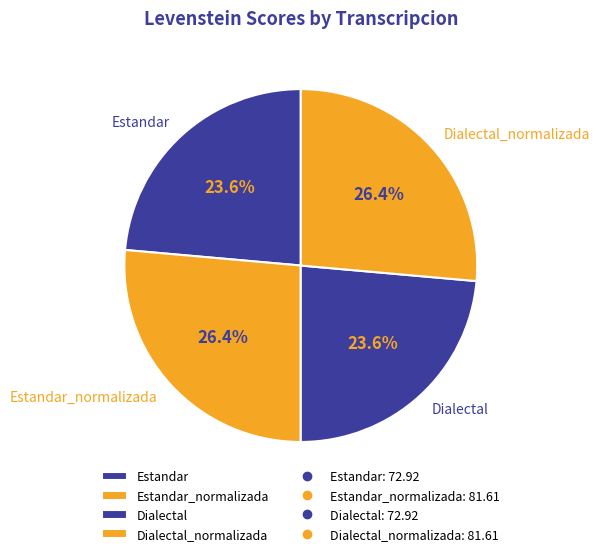

What is the total percentage of Estandar_normalizada and Estandar?

50.0%